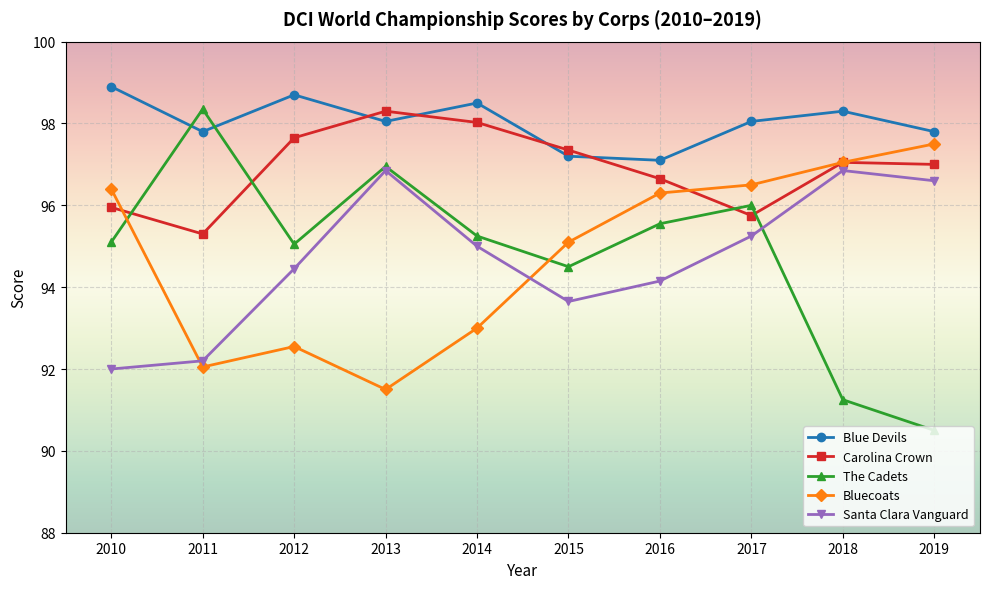

How many categories are shown in the chart?

10